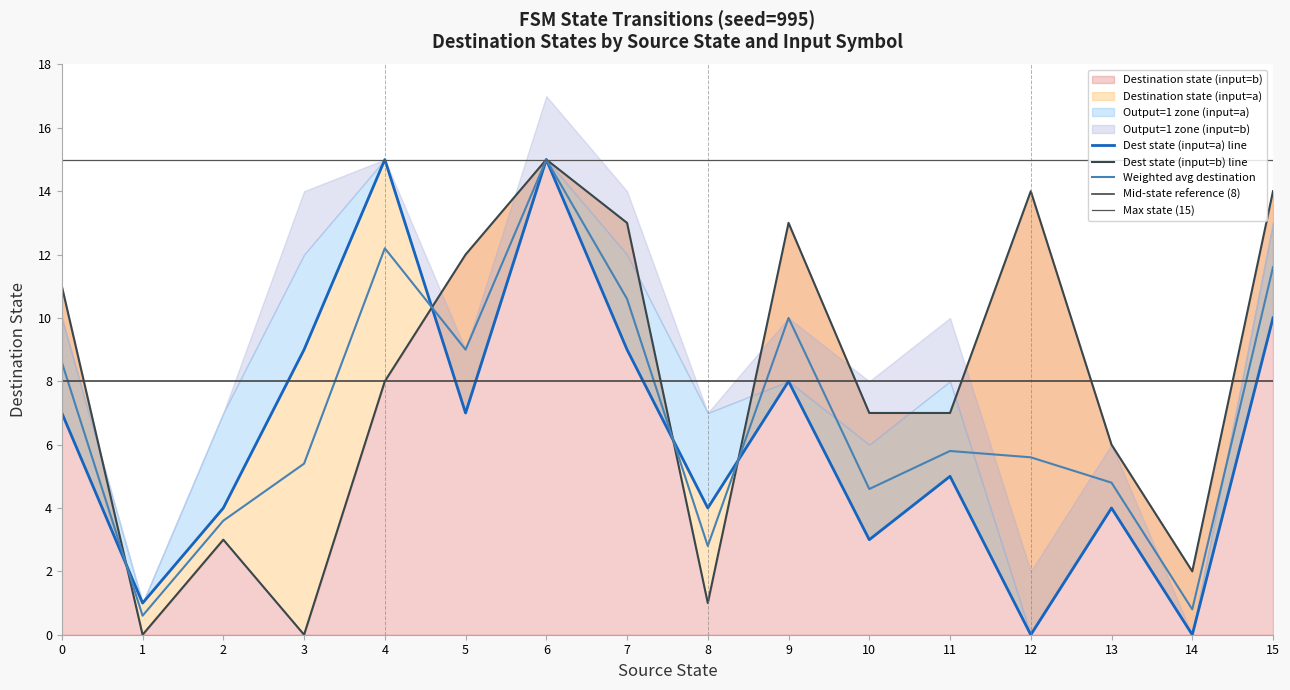

True or false: output_symbol has a value of -1 at 29.

False